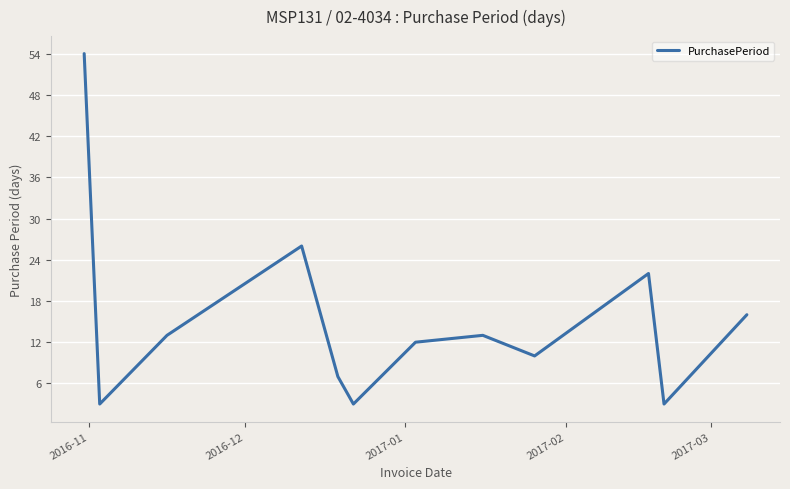

Count the number of data series in this chart.

1